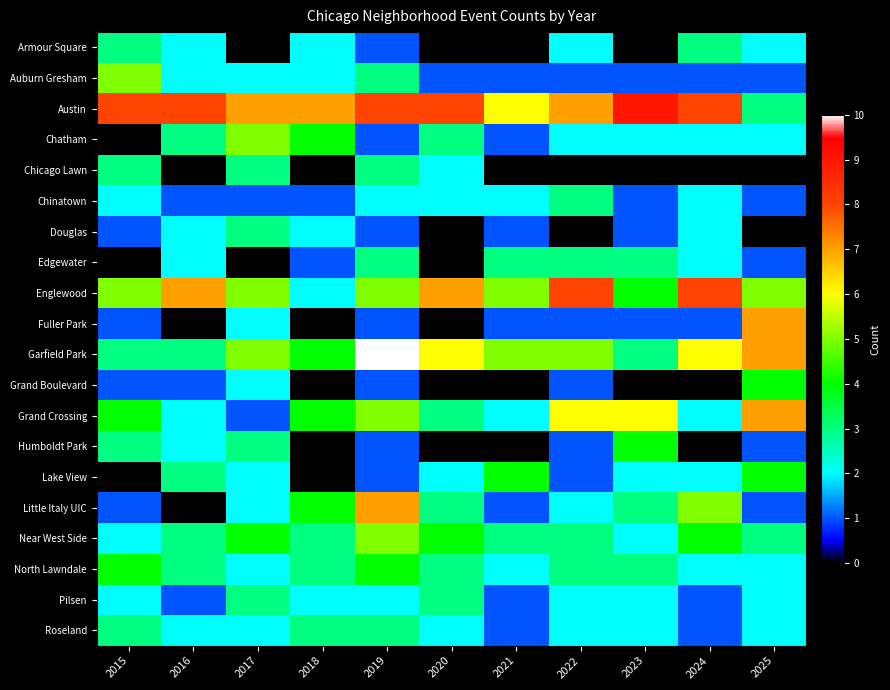

At which category is the sum across all series the highest?

2019